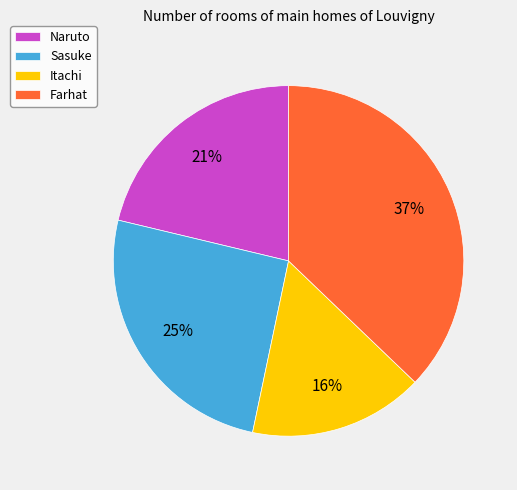

The Naruto slice represents 34% of the pie. True or false?

False